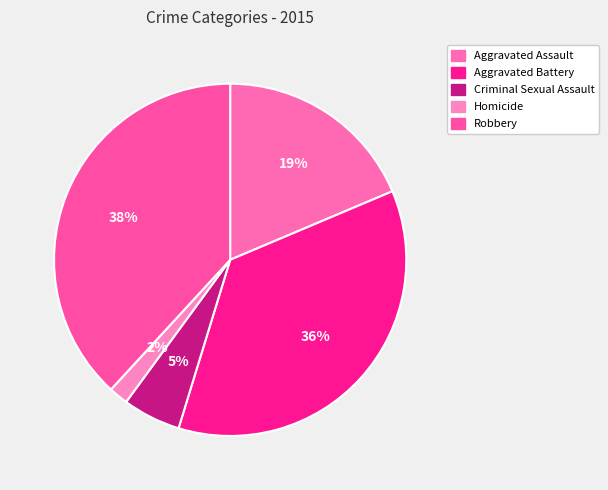

Combined, what portion of the pie is Aggravated Battery and Homicide?

37.9%